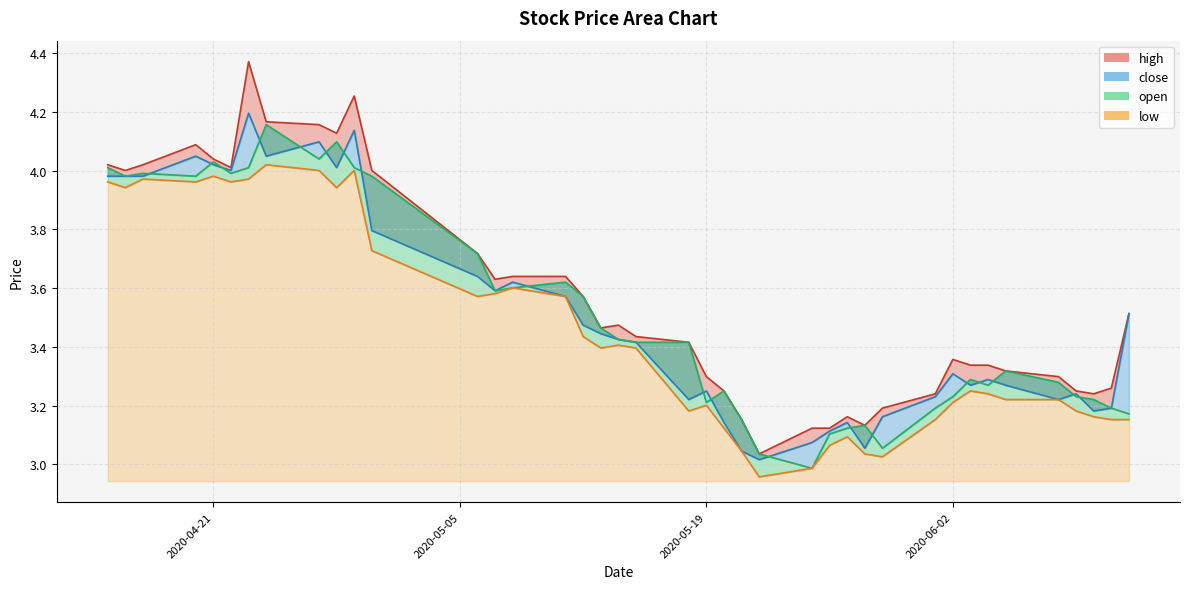

How many interior local valleys does the open series have?

9